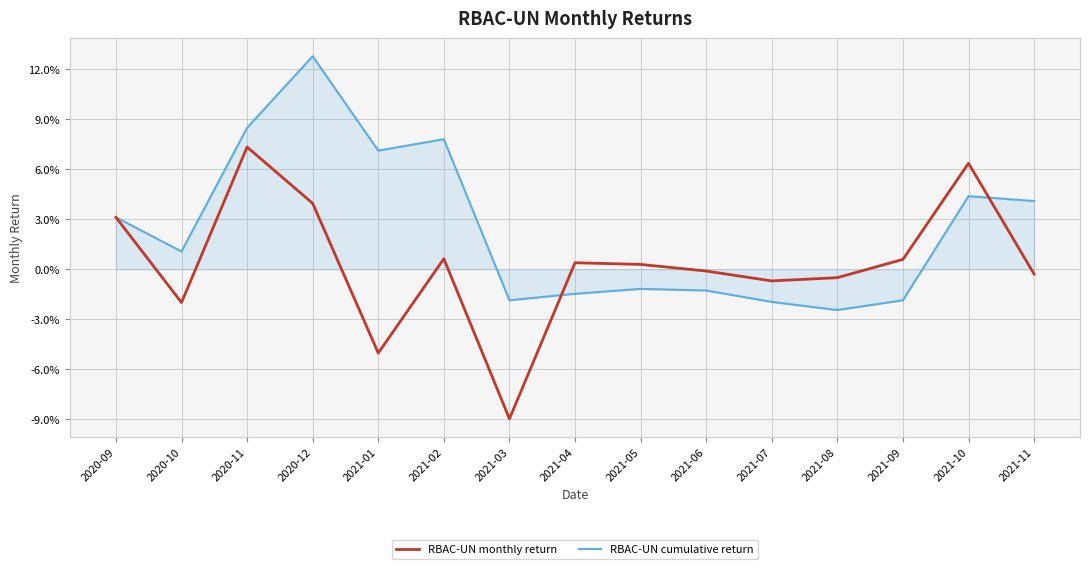

At which category does the chart reach its minimum across all series?

2021-03